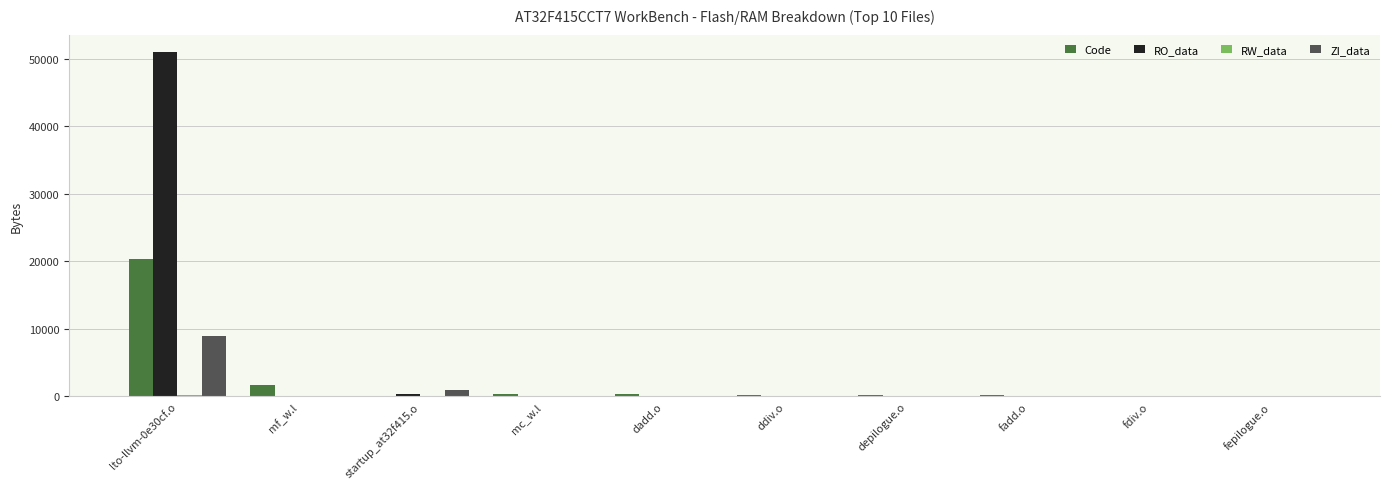

Are the bars grouped side by side (vs. stacked)?

Yes